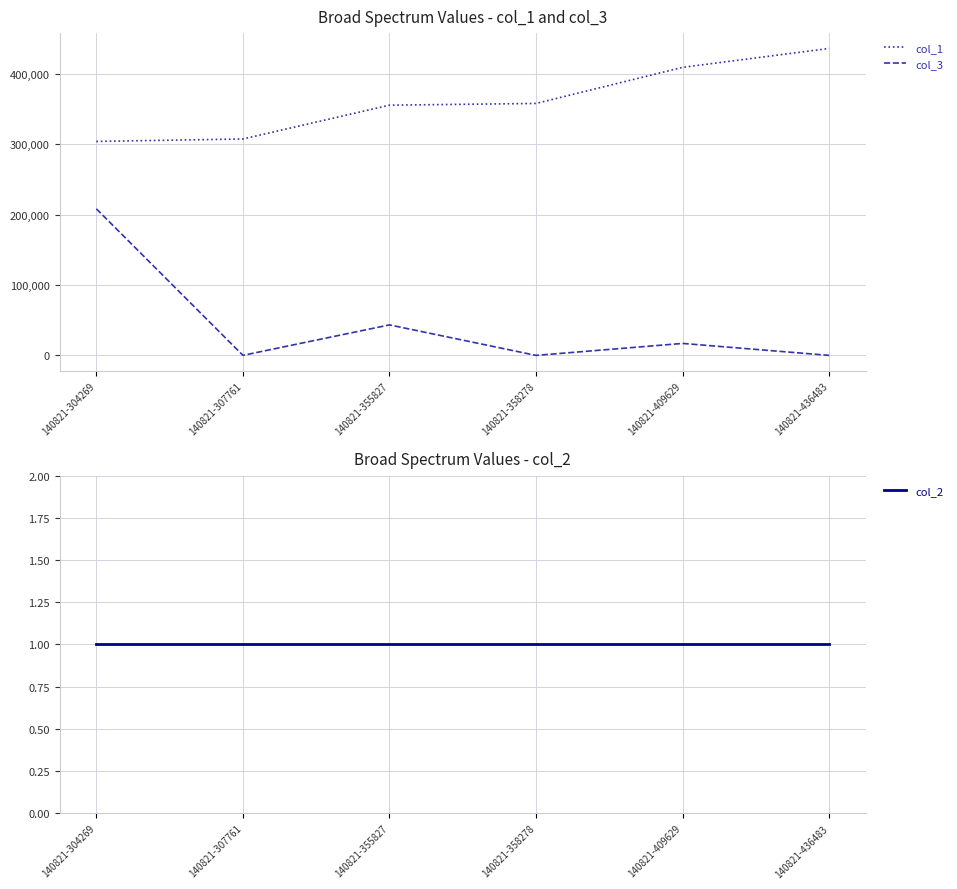

What are all the series names shown in the legend?

col_1, col_3, col_2